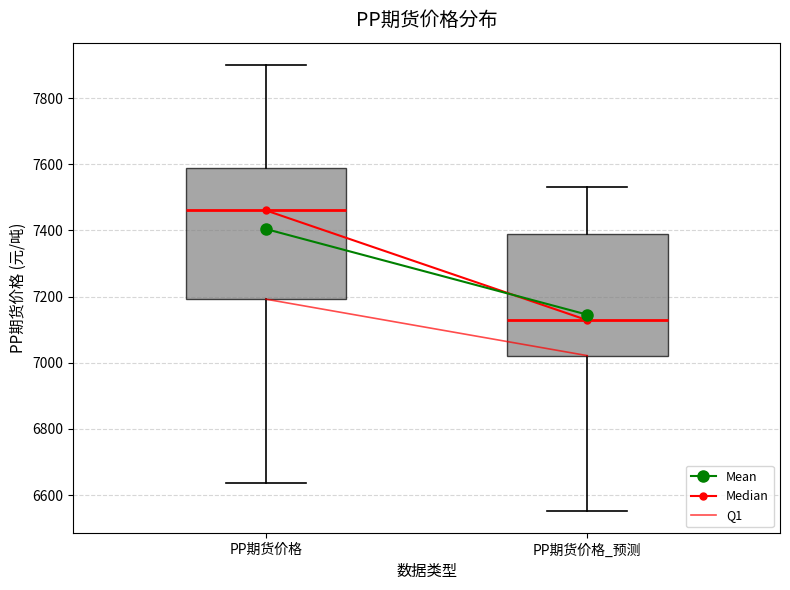

Which box's median line is the lowest?

PP期货价格_预测